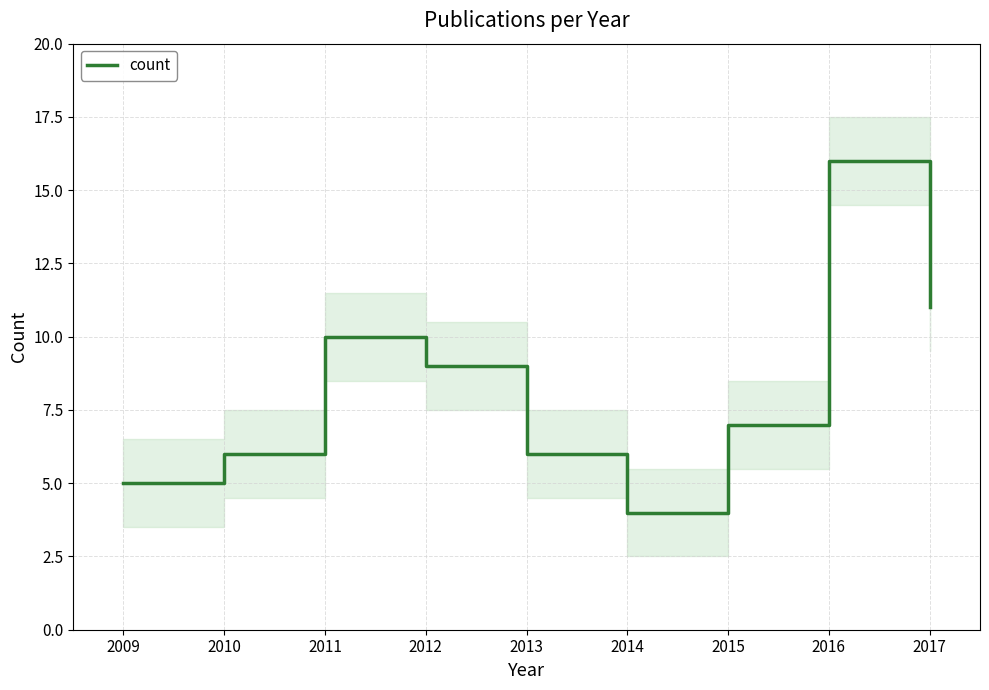

Which label corresponds to the largest value in the chart?

2016